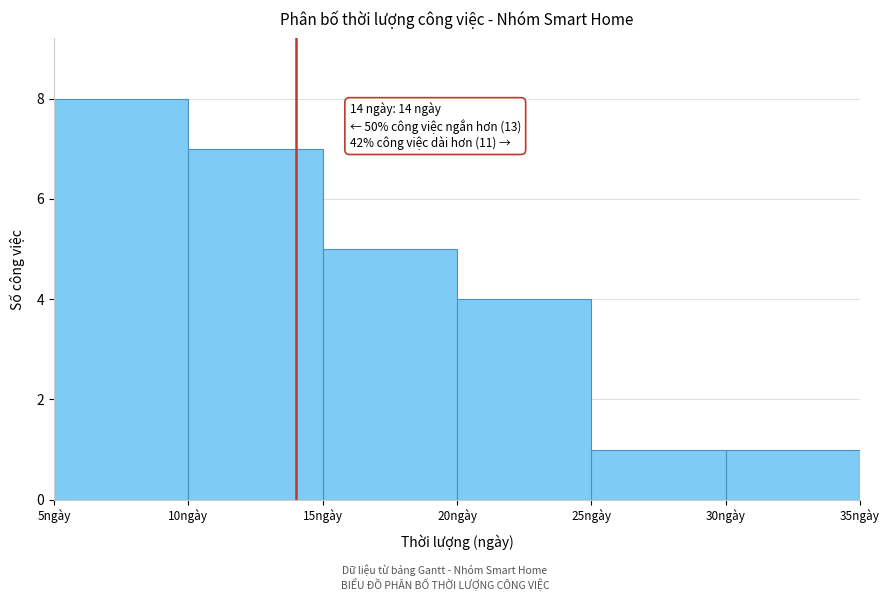

Which range on the x-axis has the tallest bar?

5 to 10